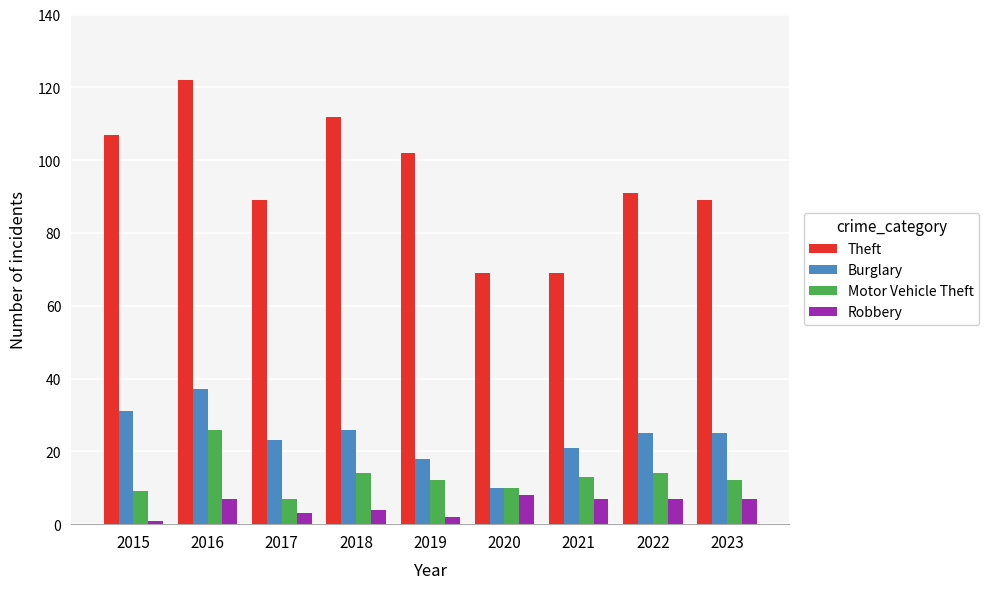

True or false: Motor Vehicle Theft has a value of 6 at 2022.

False